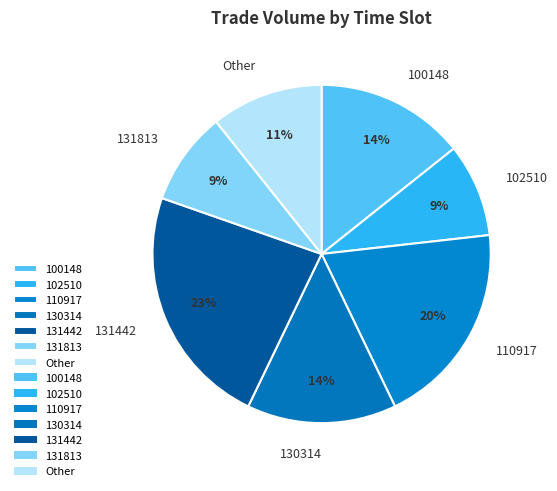

Is there a majority slice in this chart?

No